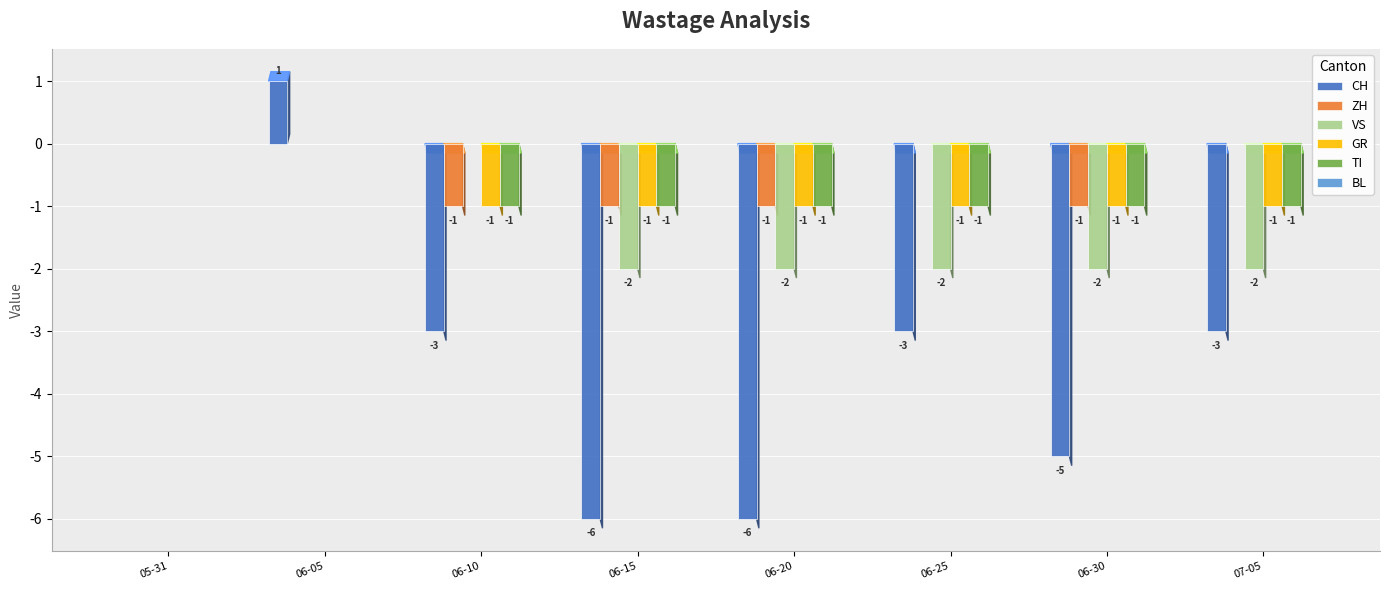

Are the bars grouped side by side (vs. stacked)?

Yes